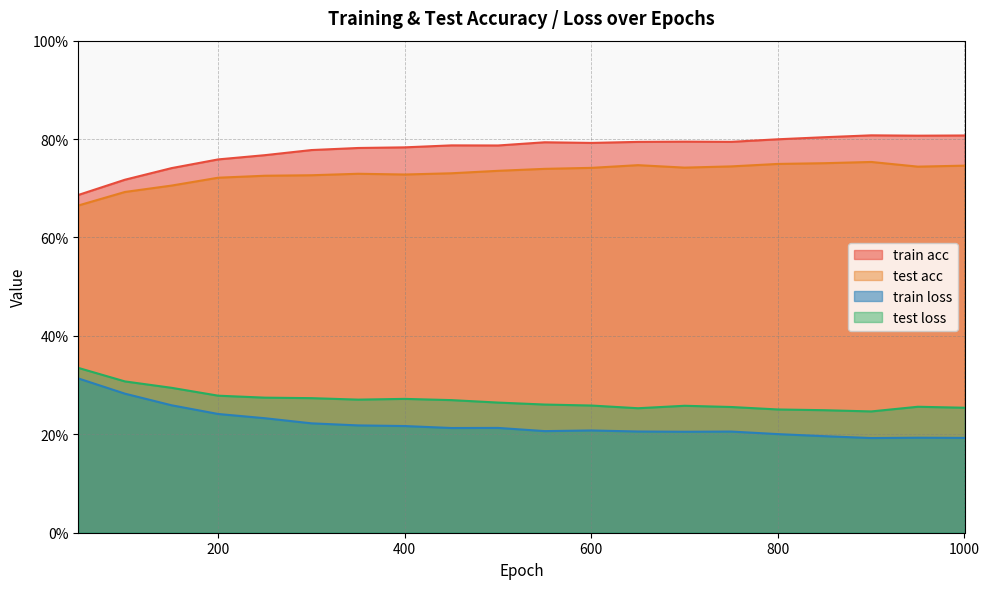

What is the sum of all train loss values?

4.4